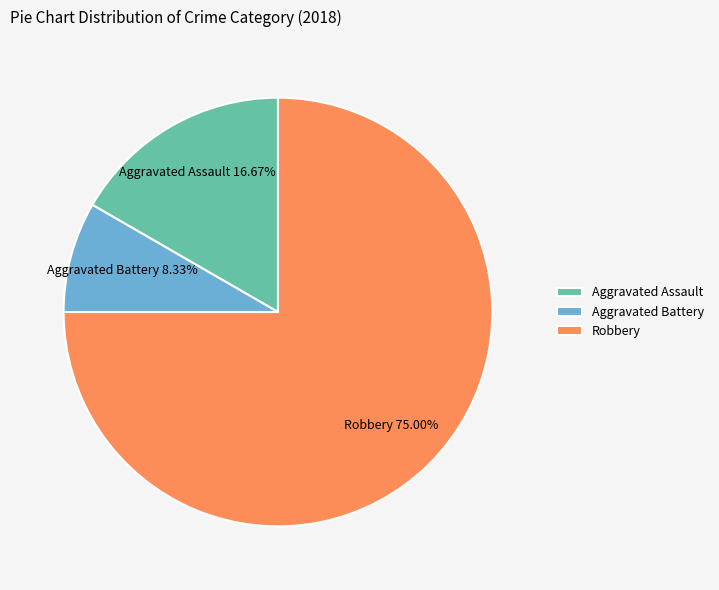

What percentage is the Robbery slice, to the nearest percent?

75%